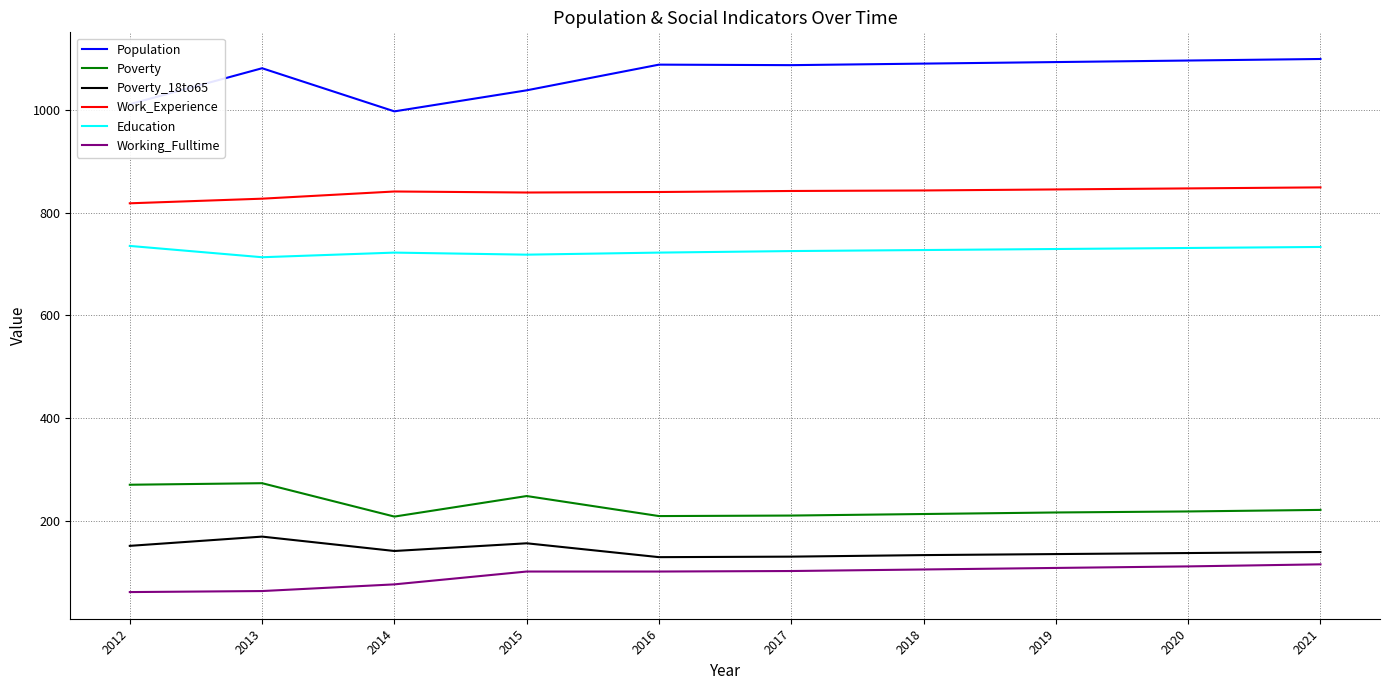

Does the chart have visible grid lines?

Yes